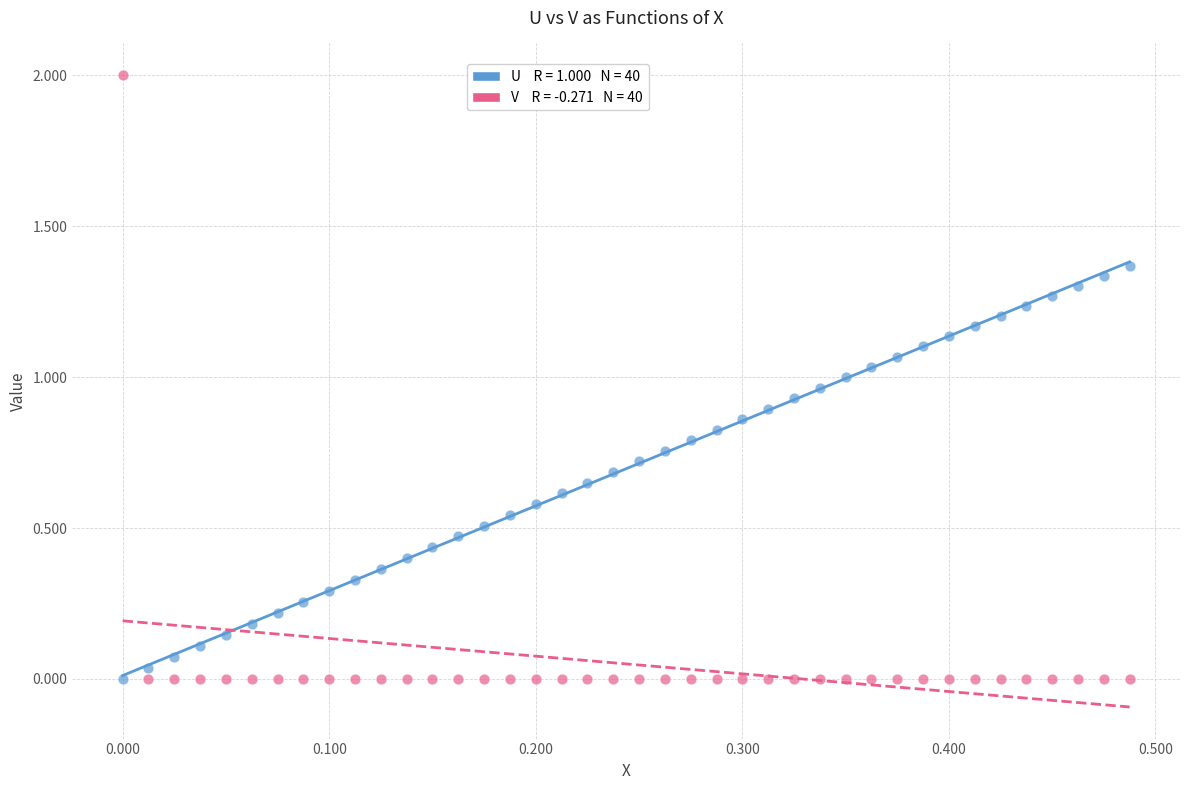

Across all data points, what is the range of Y values (max minus min)?

2.0